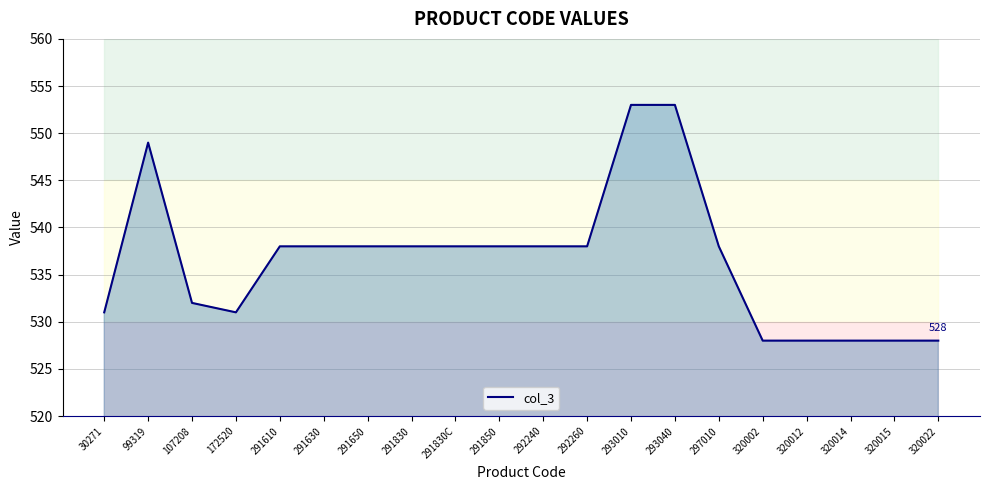

Reading right to left, transcribe all the data shown in this chart.

320022=528	320015=528	320014=528	320012=528	320002=528	297010=538	293040=553	293010=553	292260=538	292240=538	291850=538	291830C=538	291830=538	291650=538	291630=538	291610=538	172520=531	107208=532	99319=549	30271=531